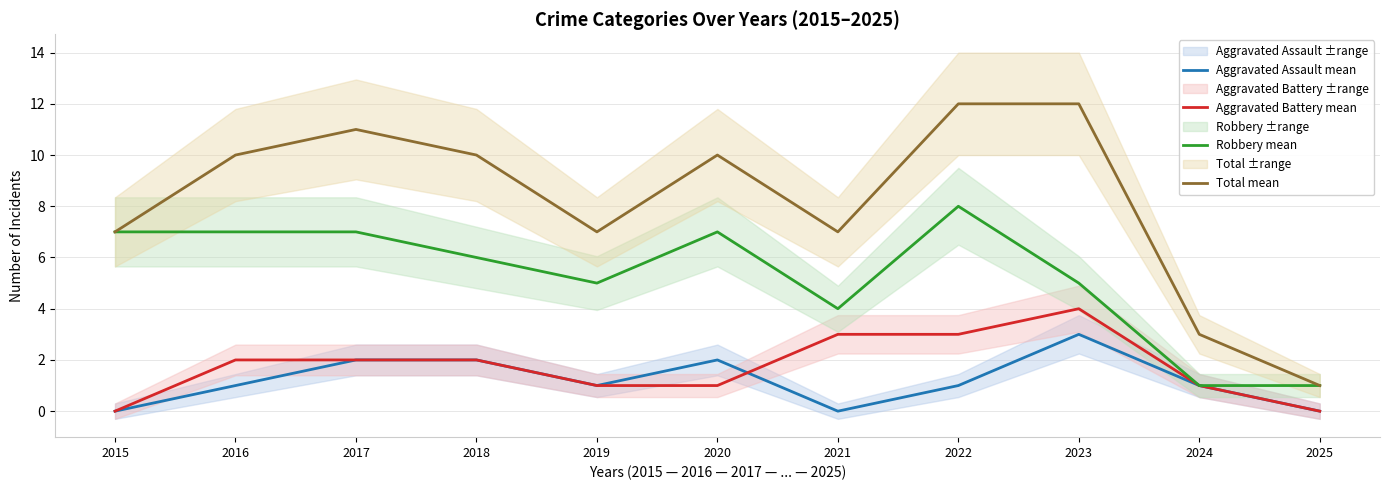

Which category has the lowest value across all series?

2015